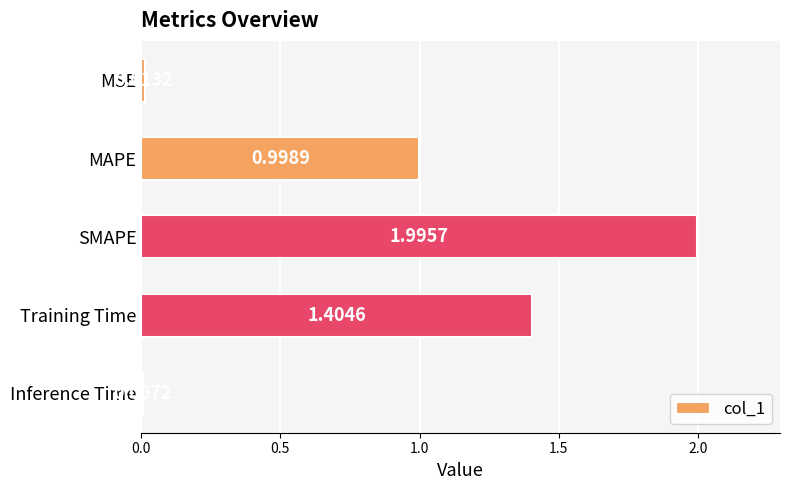

Which has a higher value, MSE or Training Time?

Training Time